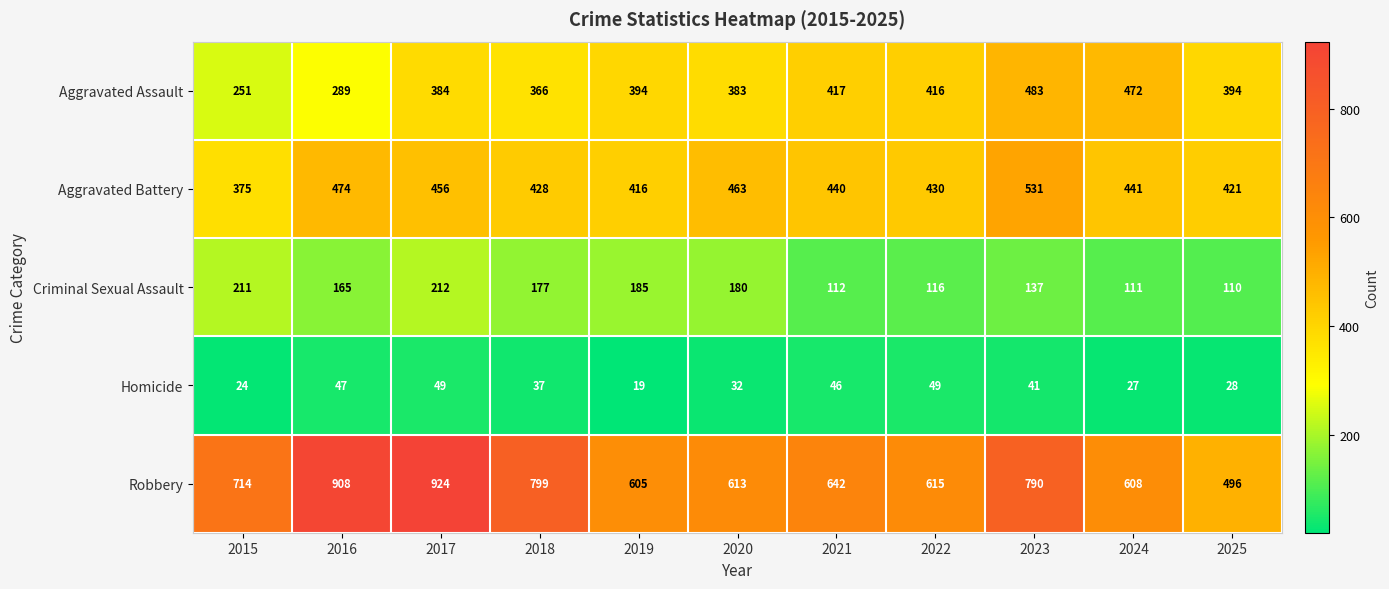

What is the difference between the highest and lowest values at 2025?

468